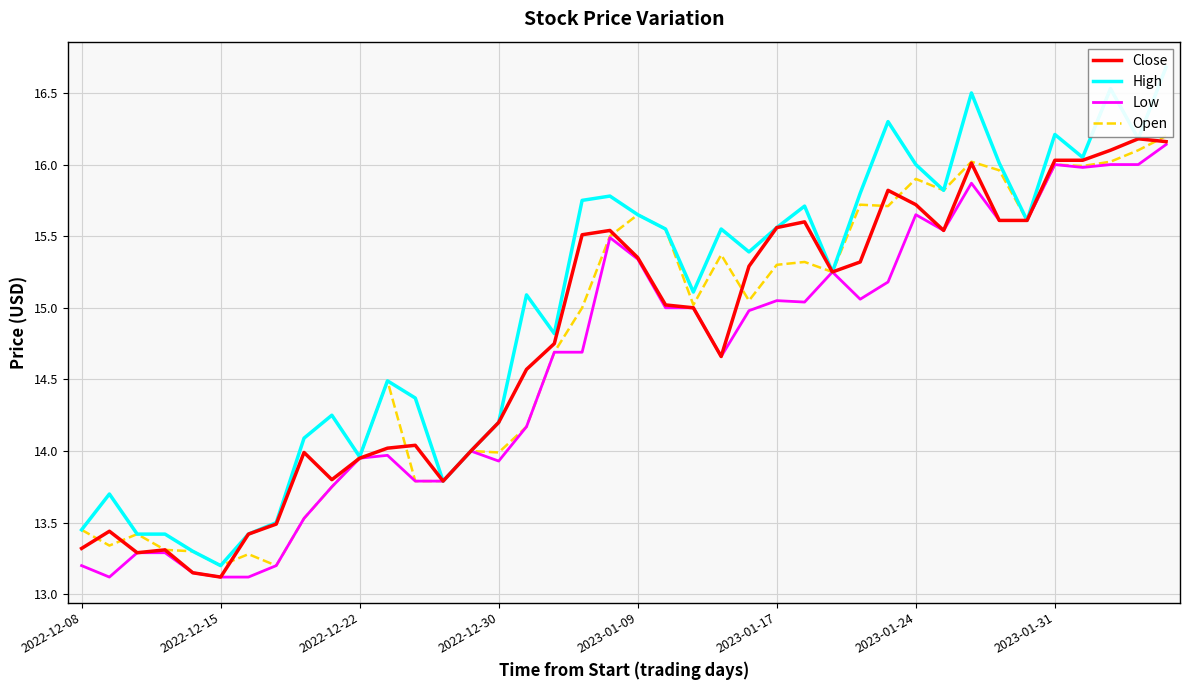

In High, how many points are higher than both neighbors (excluding endpoints)?

11